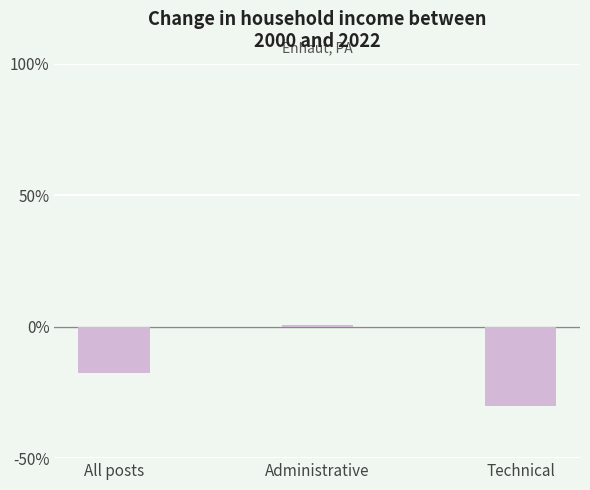

What is the difference between the second highest and minimum values?

12.7